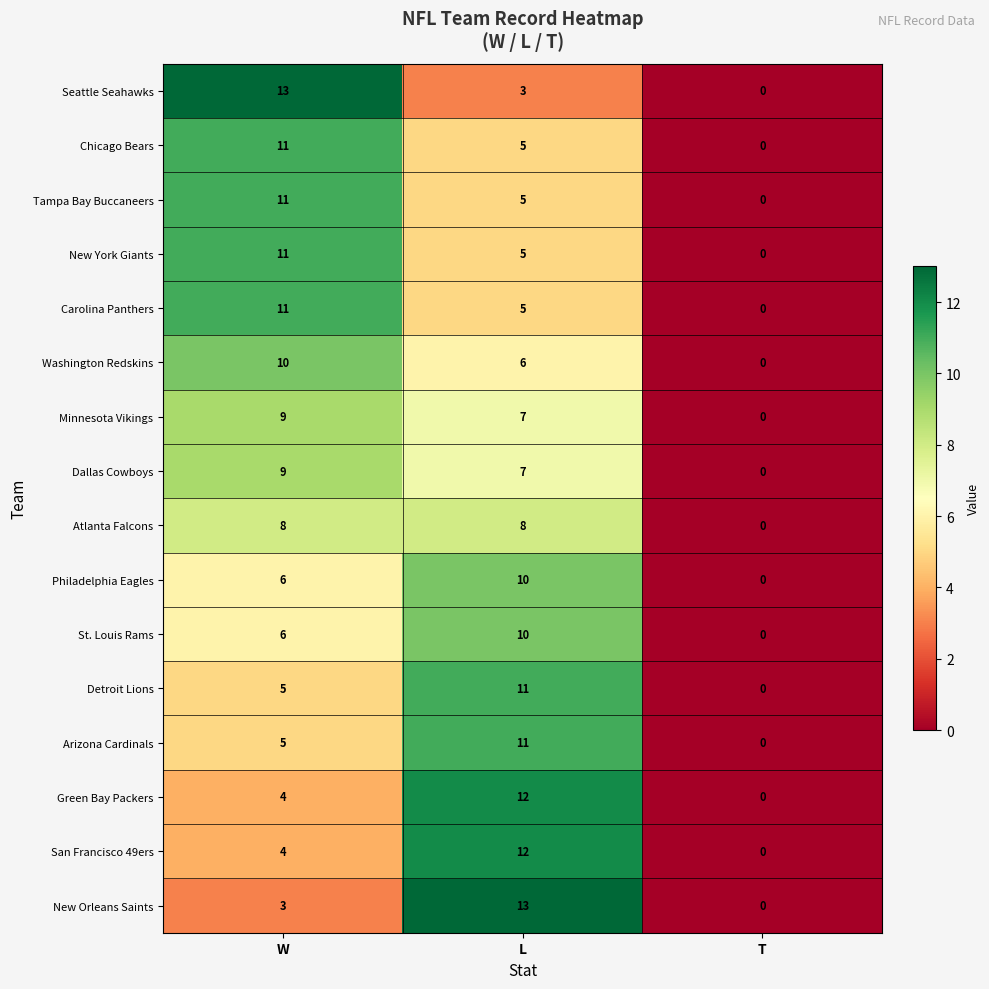

Rank the categories by Minnesota Vikings value from highest to lowest.

W, L, T